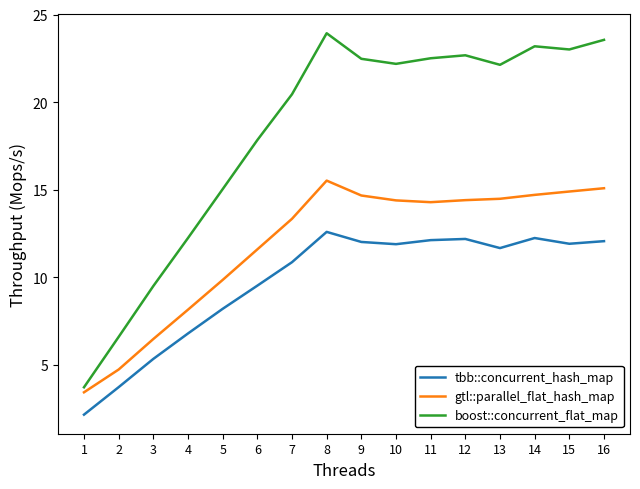

Is the value of gtl::parallel_flat_hash_map at 14 greater than the value of boost::concurrent_flat_map at 7?

No